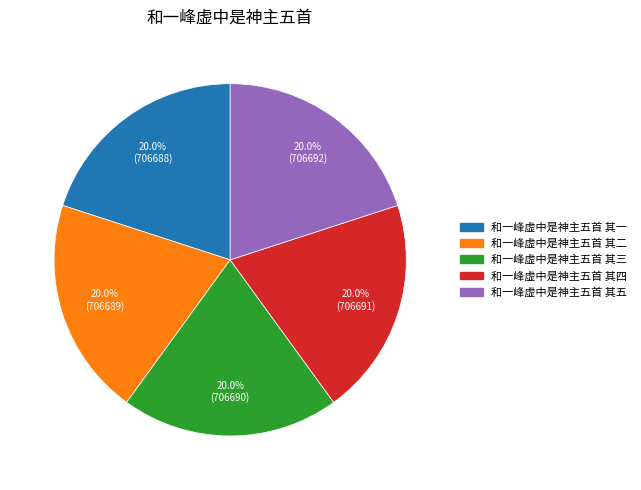

To the nearest percent, what percentage of the pie is 和一峰虚中是神主五首 其二?

20%